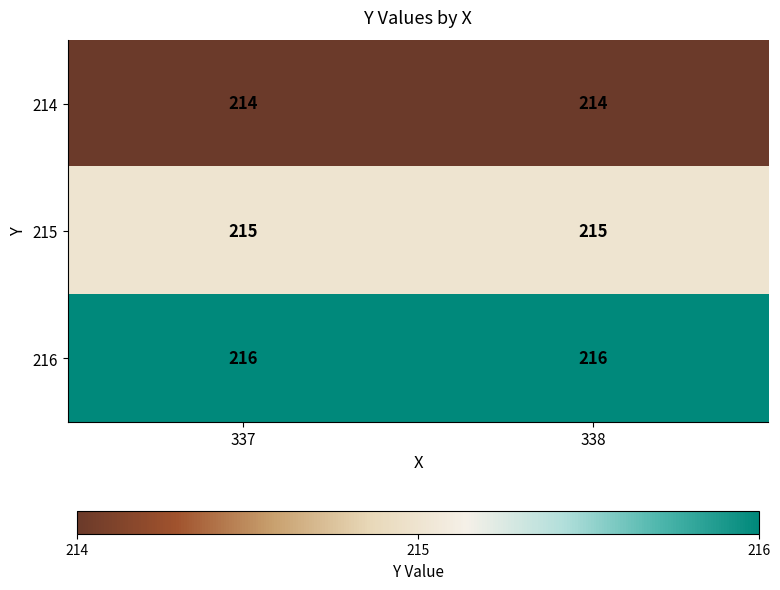

What is the approximate value of 214 at 338?

214